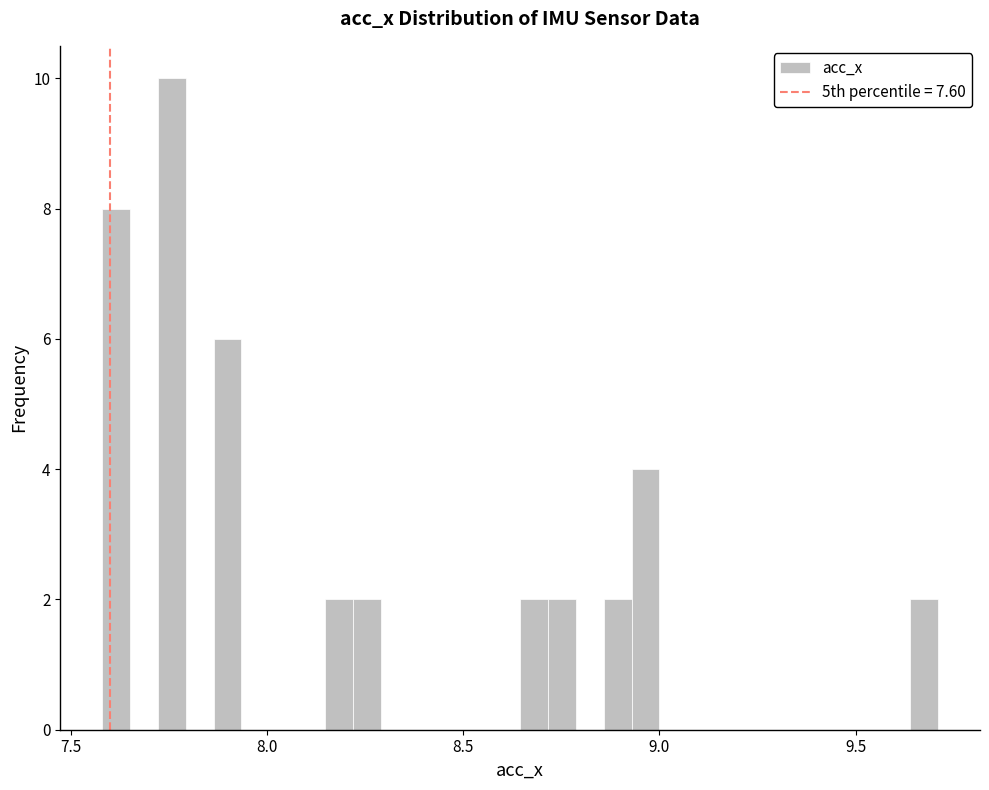

Read against the x-axis, roughly where is the centre of the tallest bar?

7.75